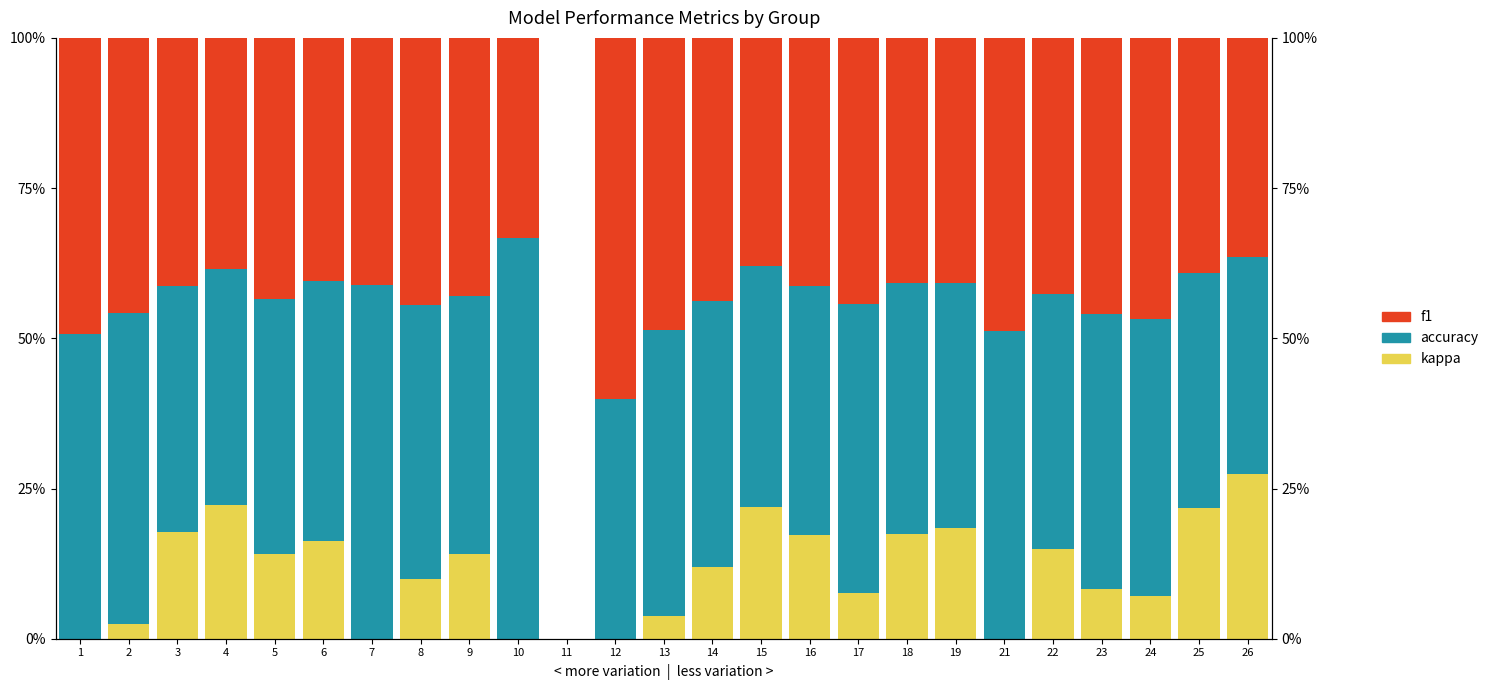

How many negative values does the kappa series have?

1